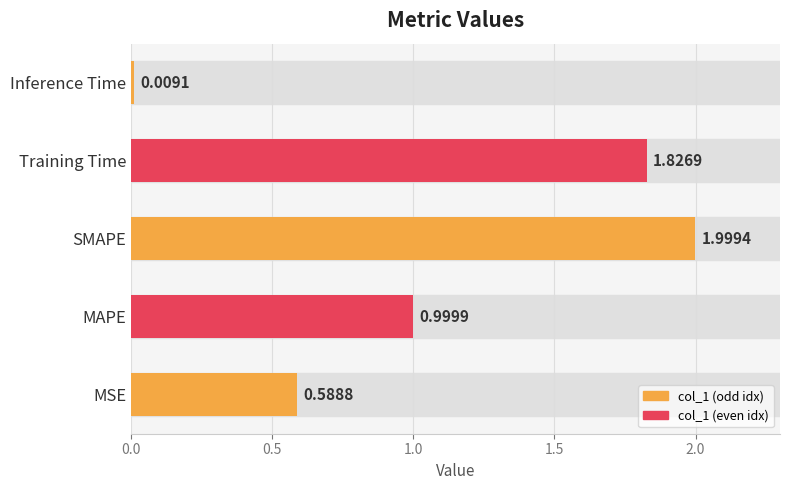

What is the change in value from MSE to Inference Time?

-0.6